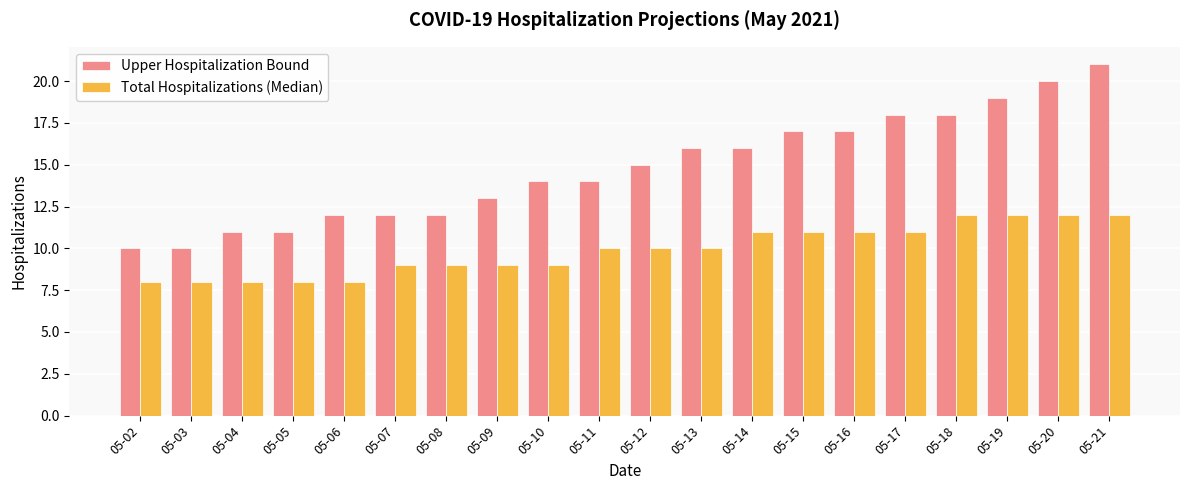

What is the difference between the highest and lowest values at 05-12?

5